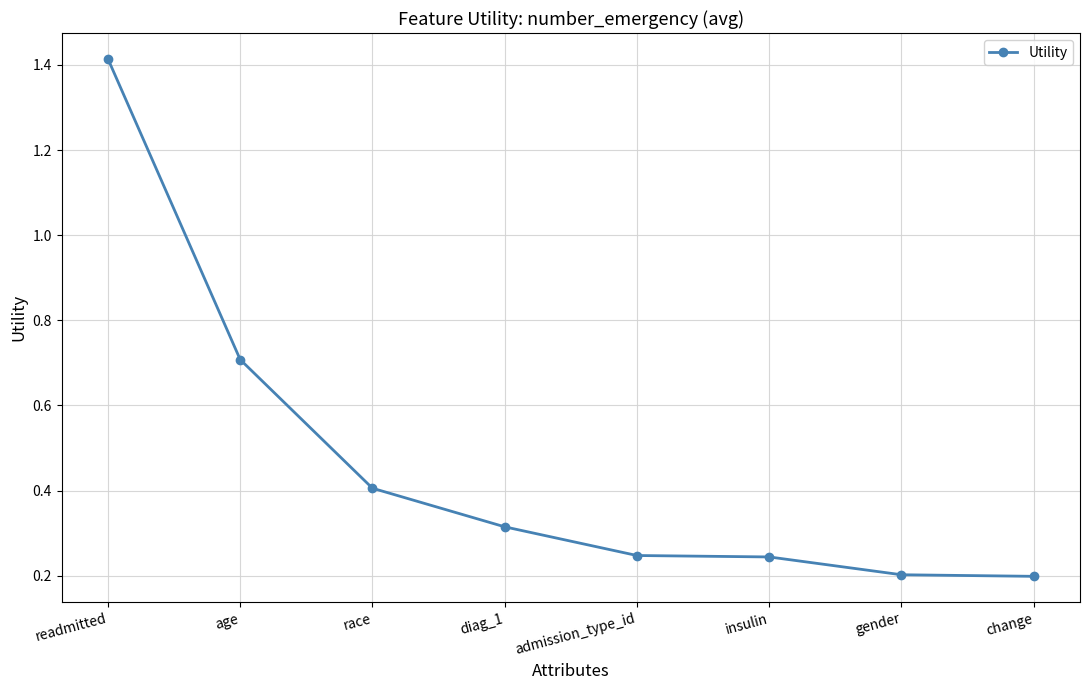

What is the sum of the values at admission_type_id and race?

0.7